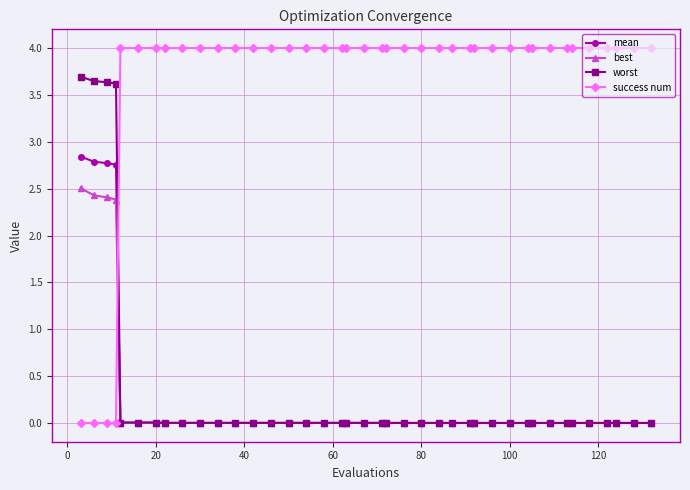

What is the average value of the best series?

0.2